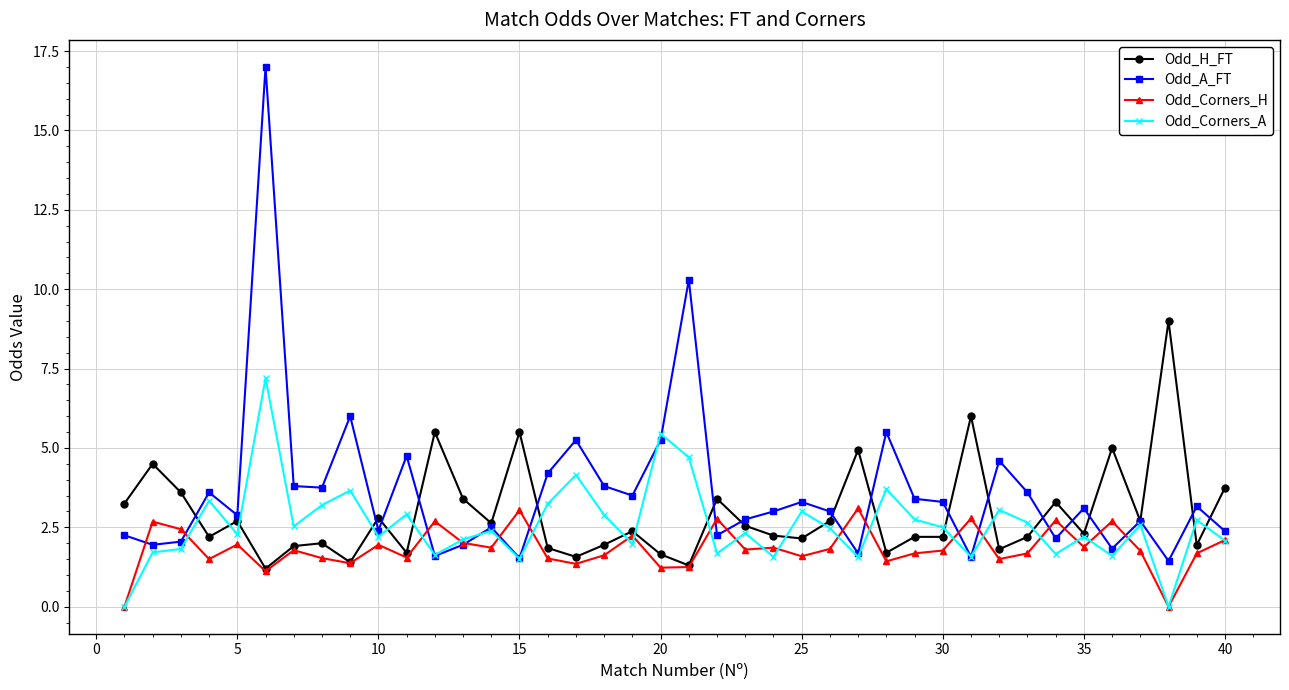

Does the chart display data point markers on the line(s)?

Yes